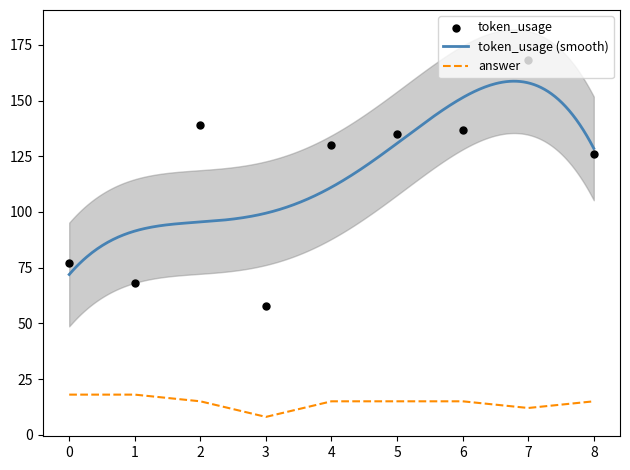

Which series reaches the minimum Y coordinate?

answer